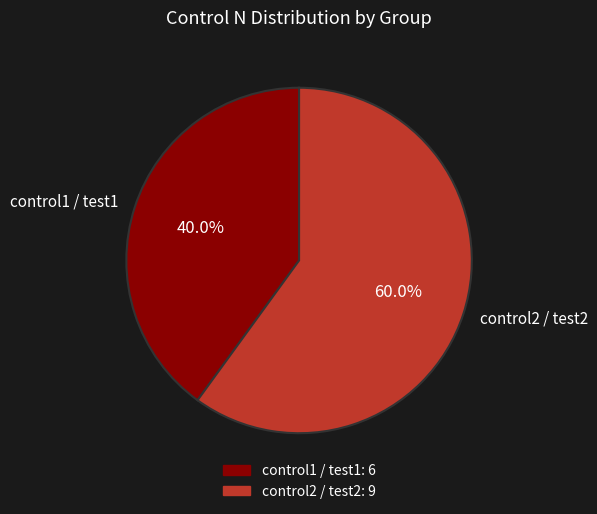

The control2 / test2 slice represents 69% of the pie. True or false?

False